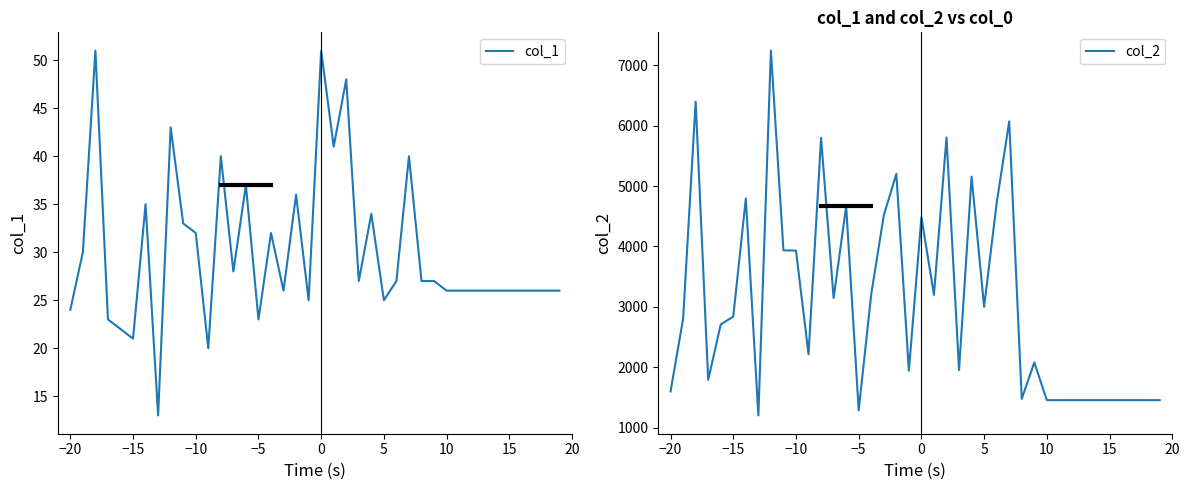

True or false: col_1 and col_2 cross at least once.

False